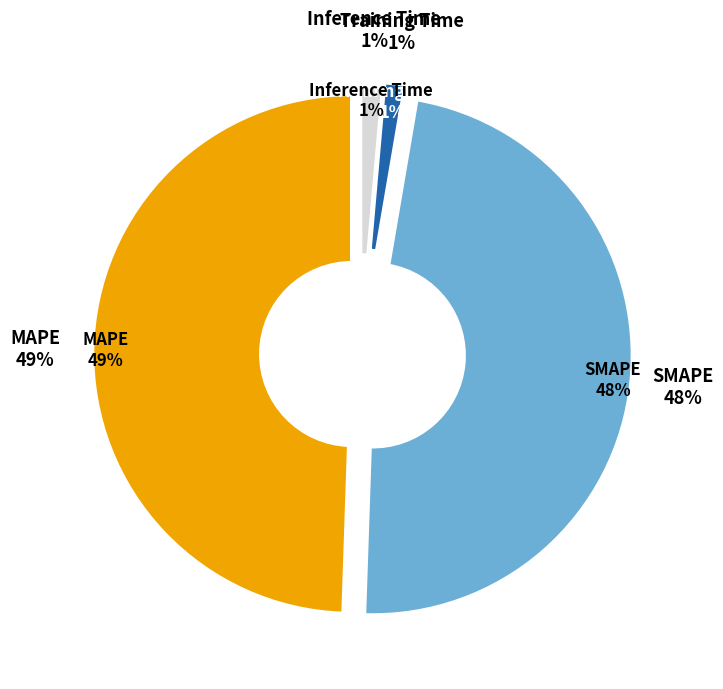

To the nearest percent, what is the average slice percentage?

25%